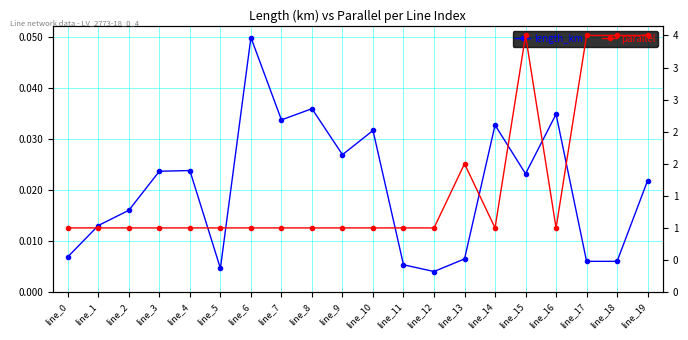

What is the sum of the length_km values at line_6 and line_12?

0.1